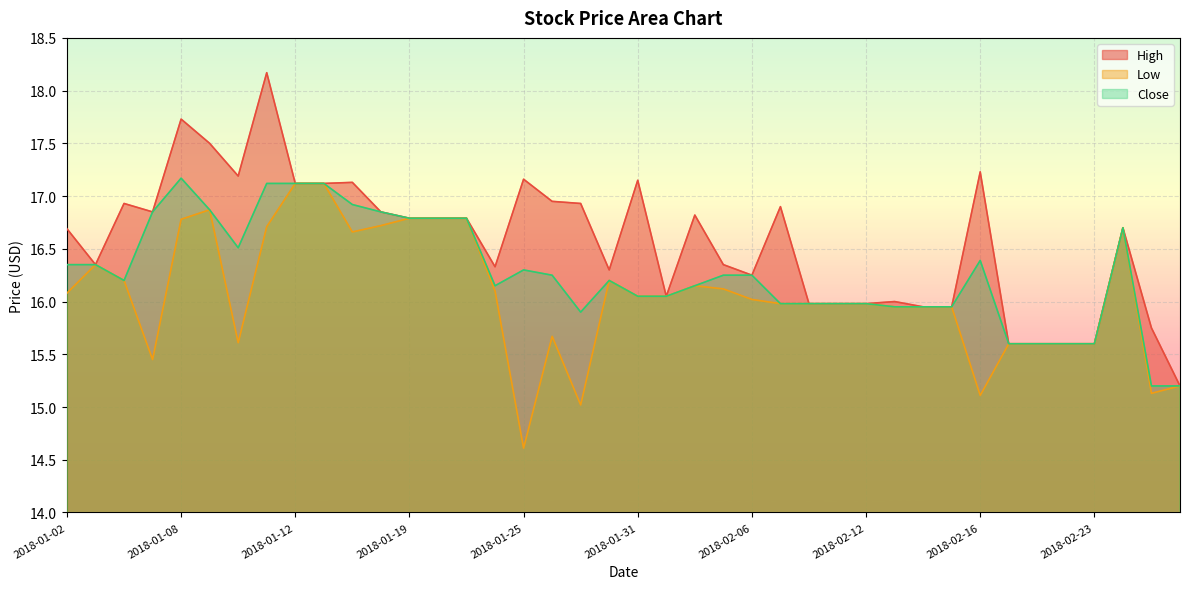

At 2018-01-23, list the series in order from smallest to largest.

High, Low, Close